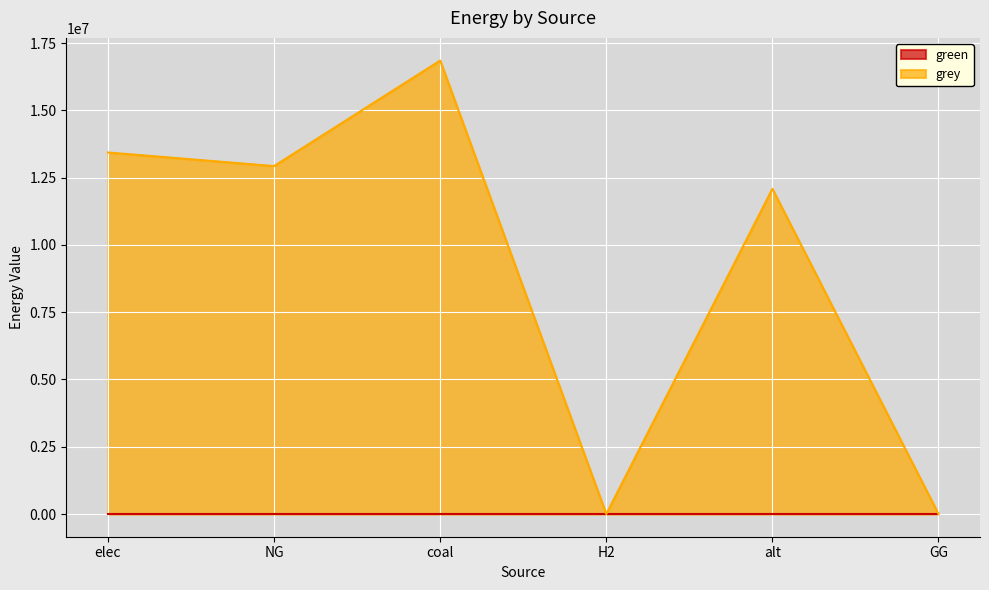

What is the label of the 3rd point from the right?

H2